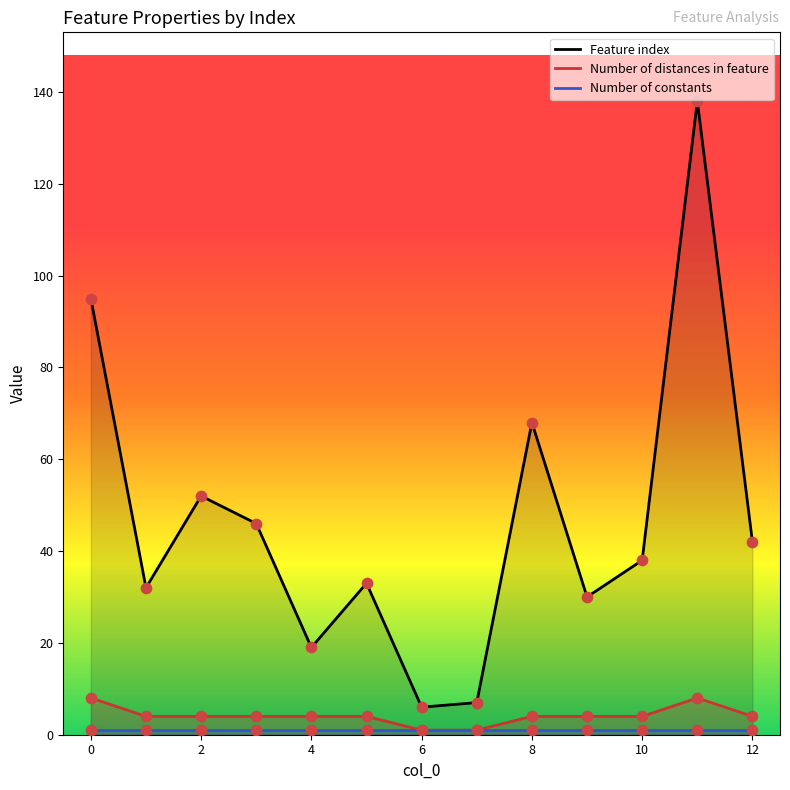

At how many categories does at least one series exceed 12?

11